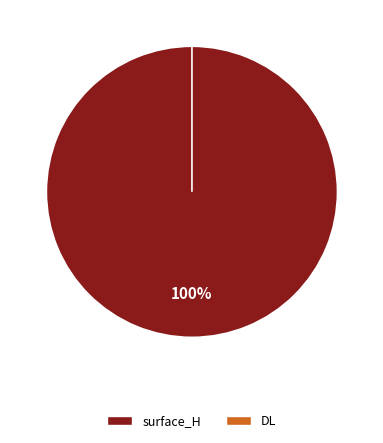

How many segments does this pie chart have?

2